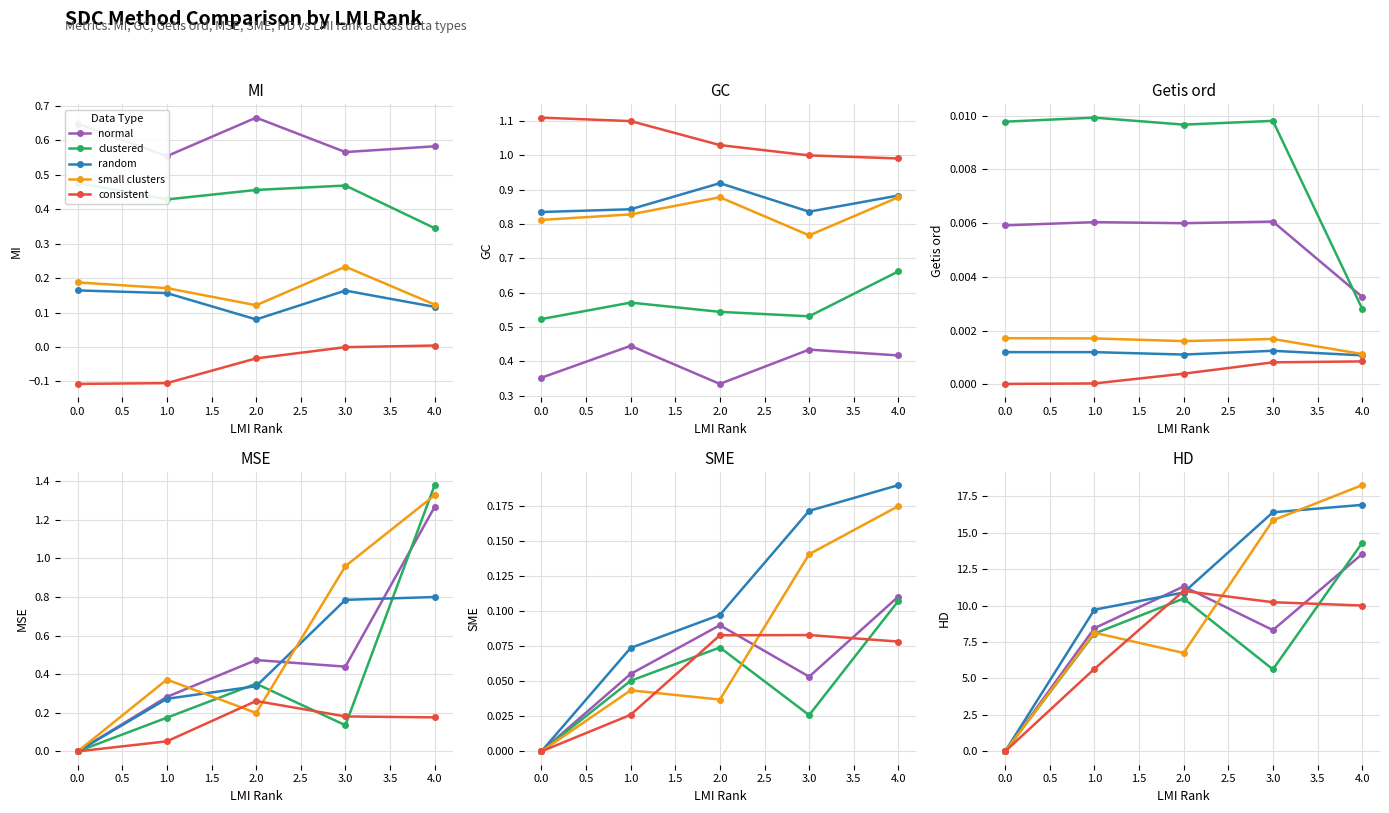

At how many categories does at least one series exceed 5?

4